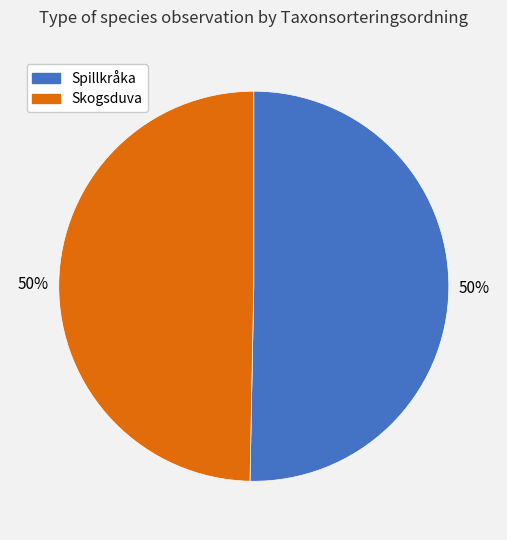

To the nearest percent, what is the combined percentage of Skogsduva and Spillkråka?

100%